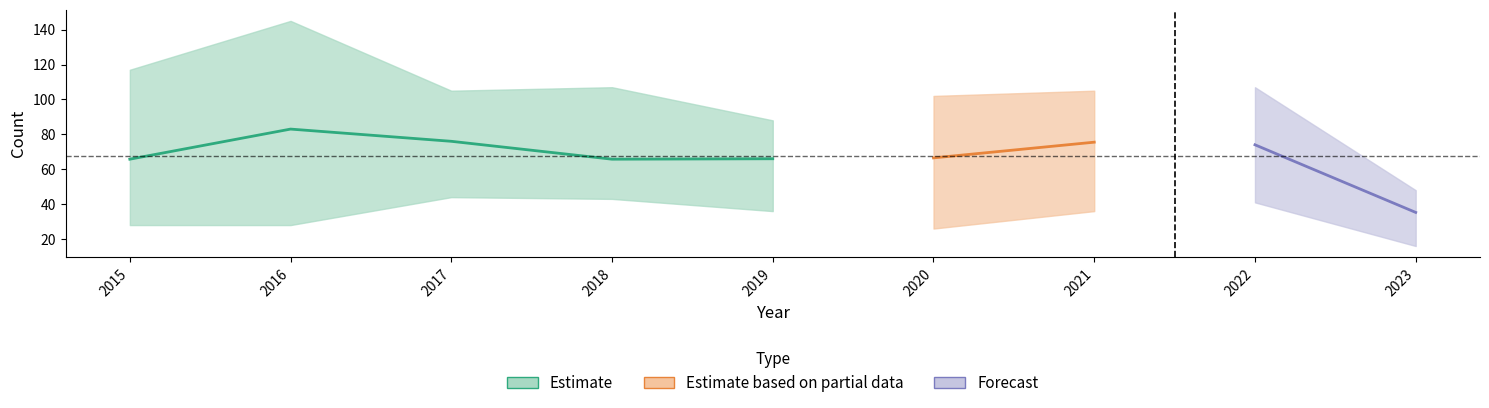

Where is the first local maximum for Aggravated Battery?

2016